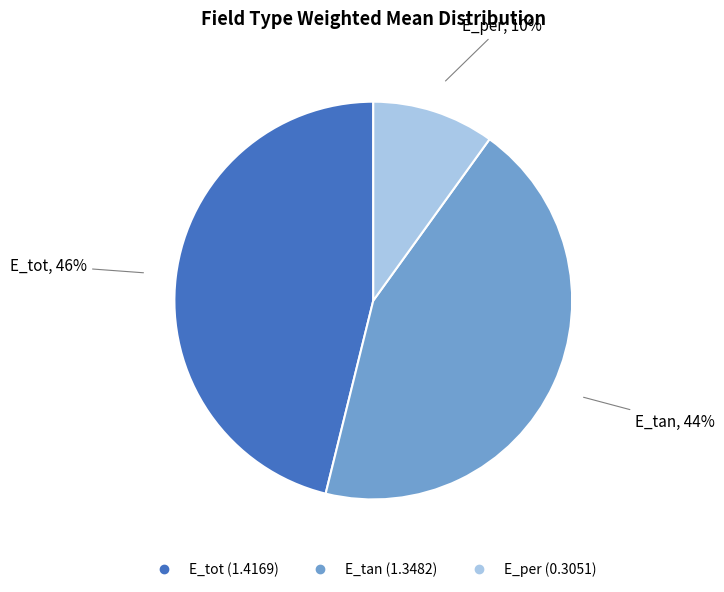

What percentage is the E_tot slice, to the nearest percent?

46%